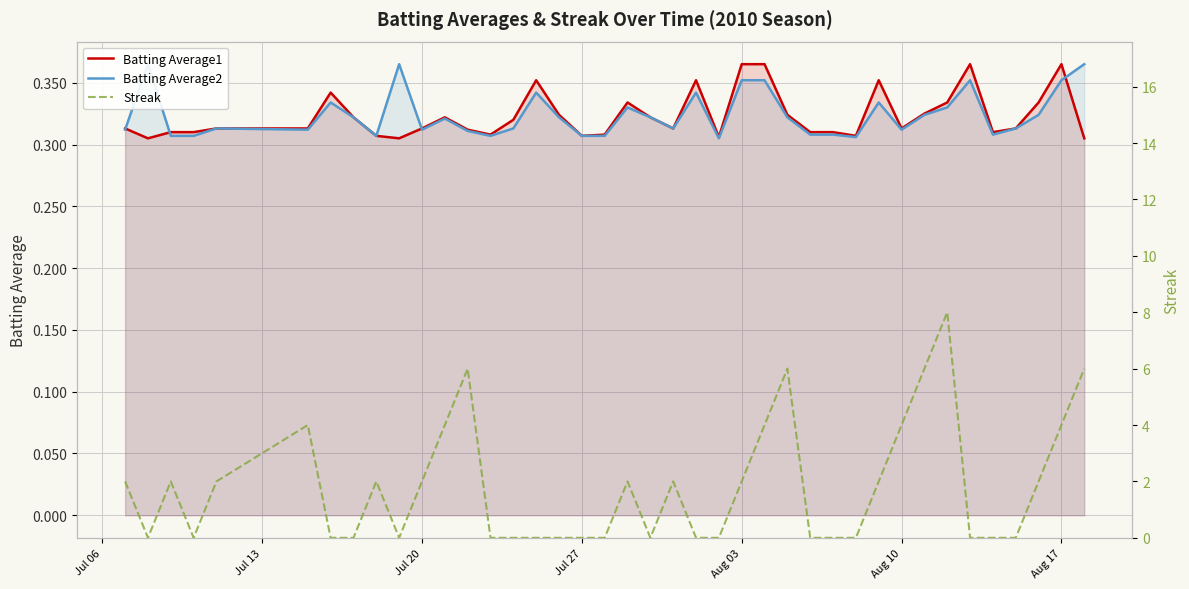

True or false: Streak has more than 0 interior local peaks.

True